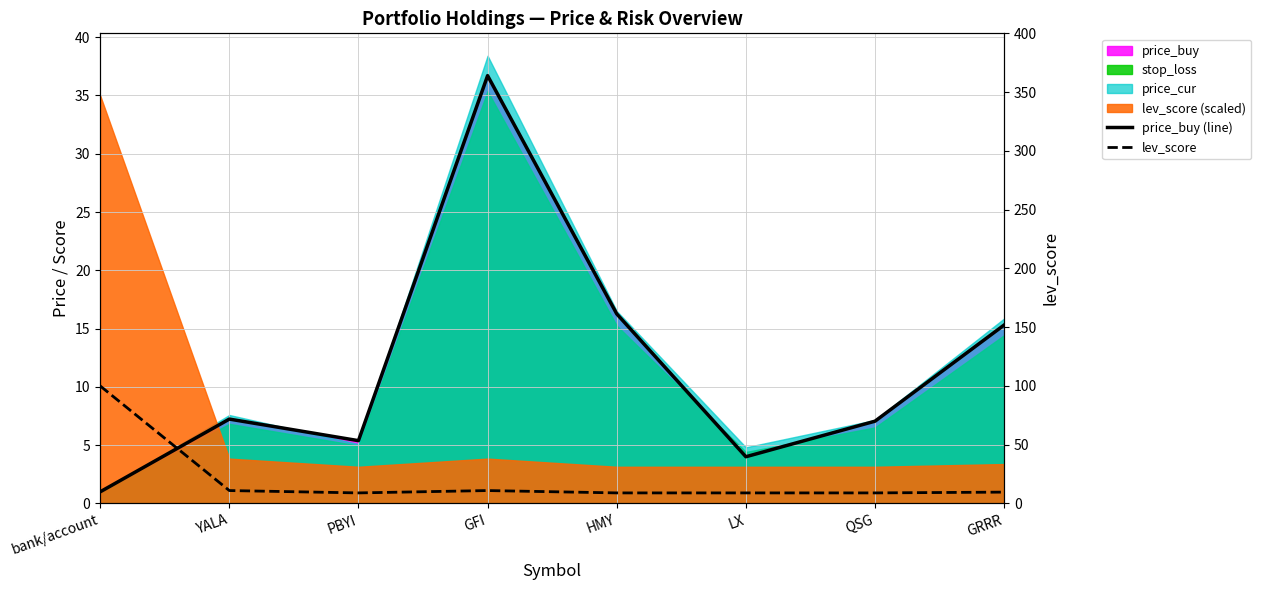

At which label does price_buy (line) reach its minimum?

bank/account